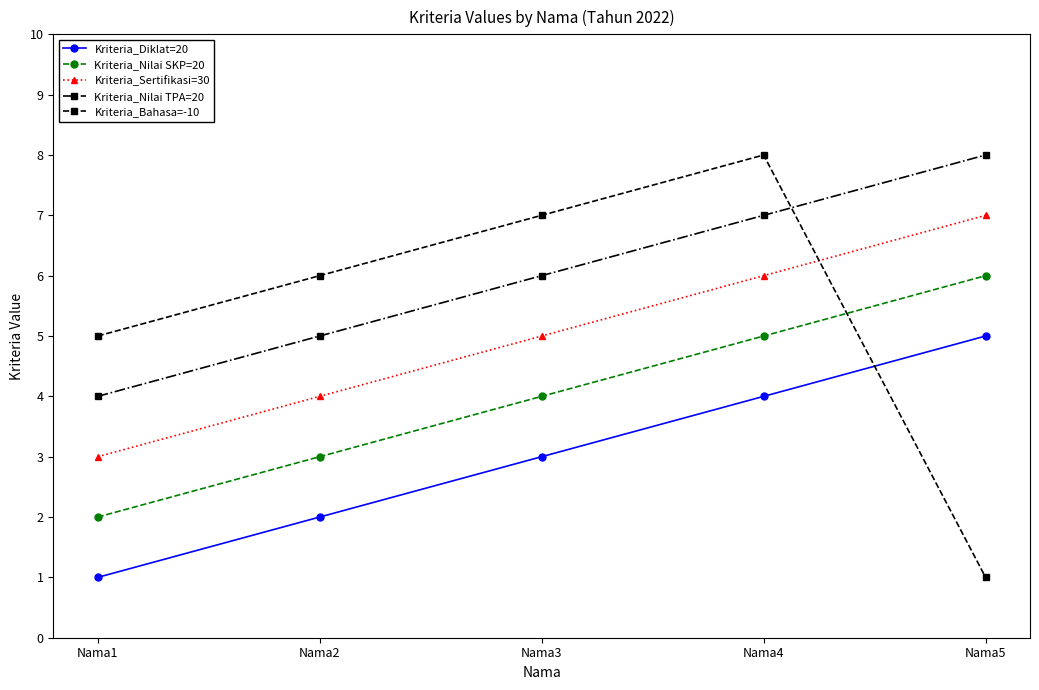

What is the lowest value of the Kriteria_Nilai SKP=20 series?

2